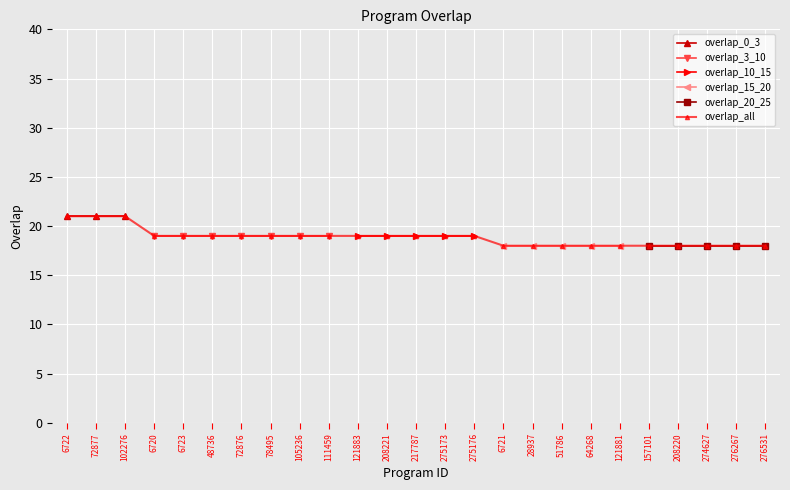

What is the smallest value displayed?

18